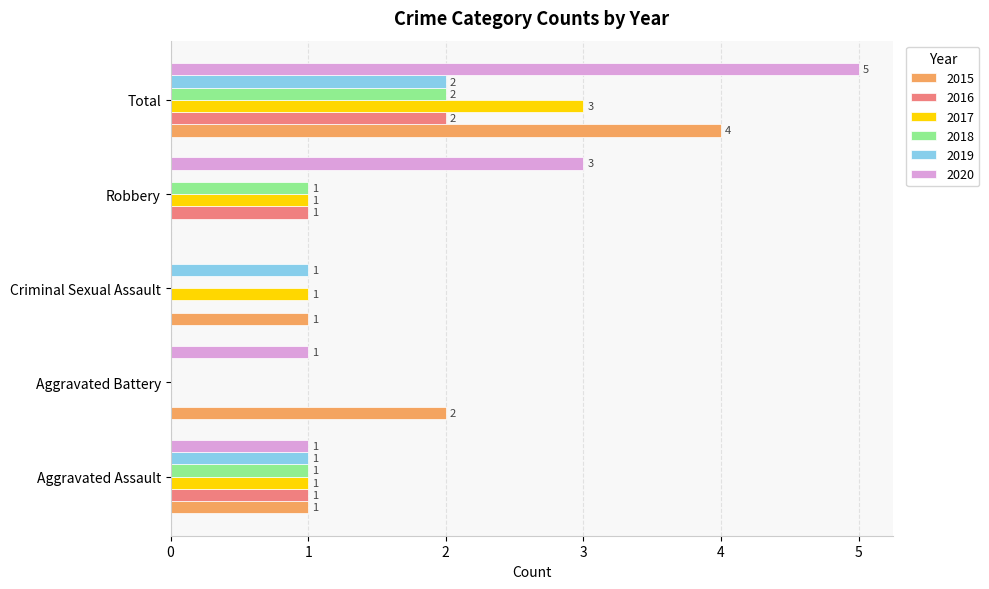

Which category has the highest value across all series?

Total